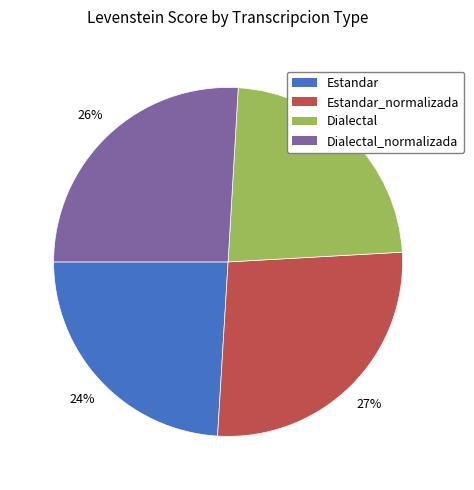

Does any single category account for the majority?

No